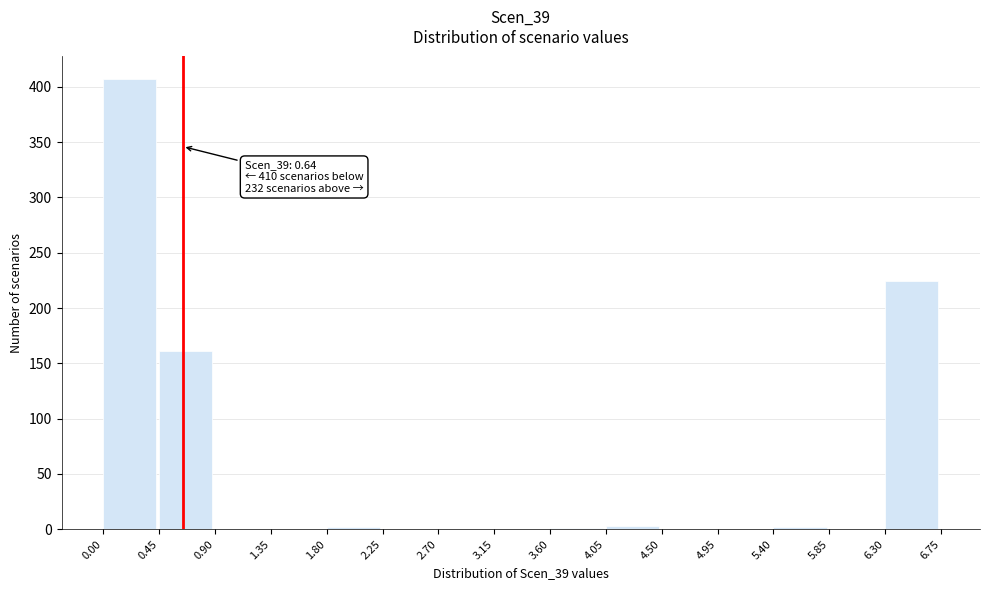

Over which range of the x-axis is the bar tallest?

0.00 to 0.45